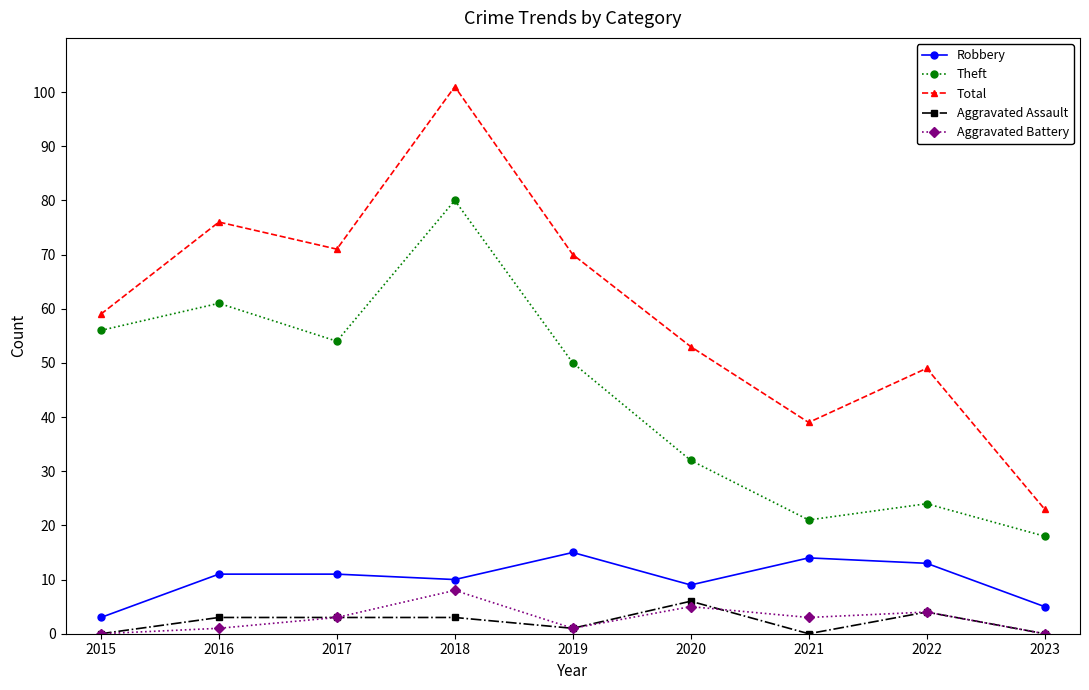

Reading left to right, what are all the values shown in this chart?

Robbery: 3	11	11	10	15	9	14	13	5
Theft: 56	61	54	80	50	32	21	24	18
Total: 59	76	71	101	70	53	39	49	23
Aggravated Assault: 0	3	3	3	1	6	0	4	0
Aggravated Battery: 0	1	3	8	1	5	3	4	0